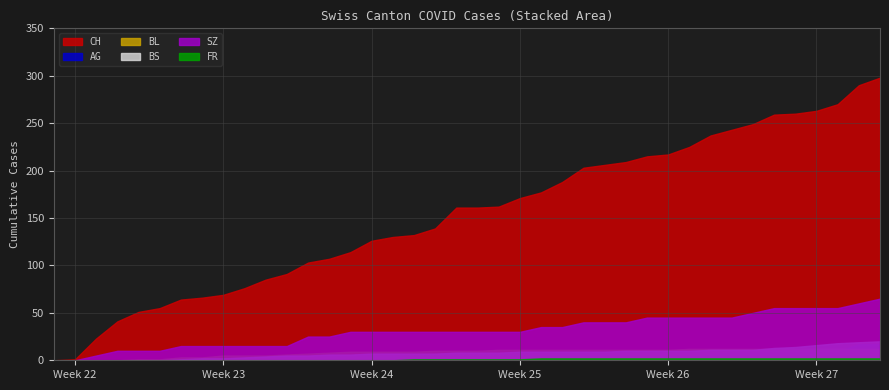

How many values in the CH series exceed 161?

19